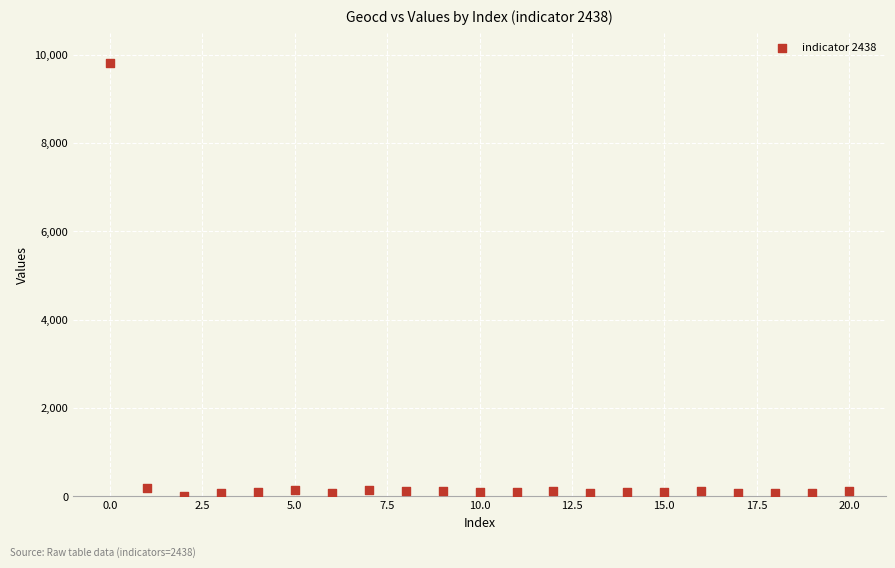

Count the number of points in this scatter plot.

21